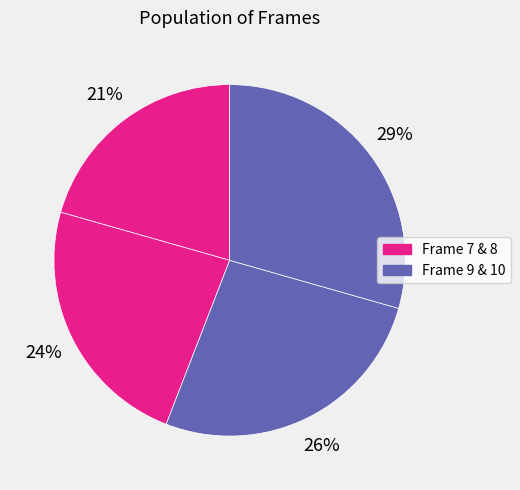

Does any single category account for the majority?

No